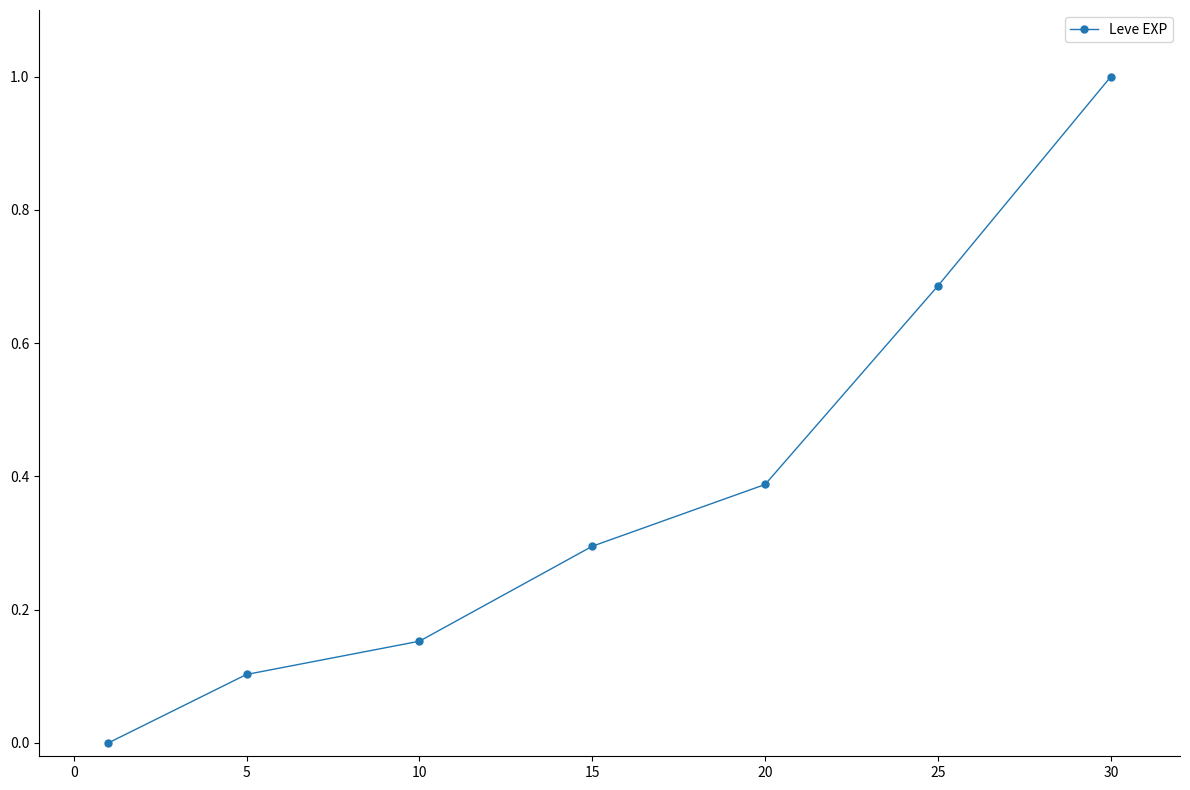

True or false: there are more than 1 points higher than both neighbors.

False